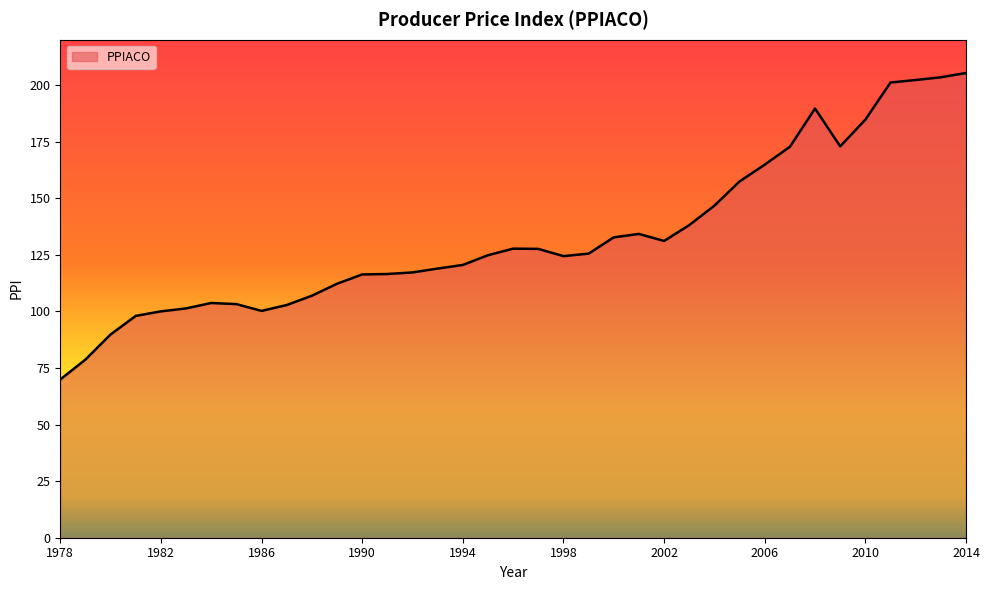

What is the greatest value displayed?

205.3